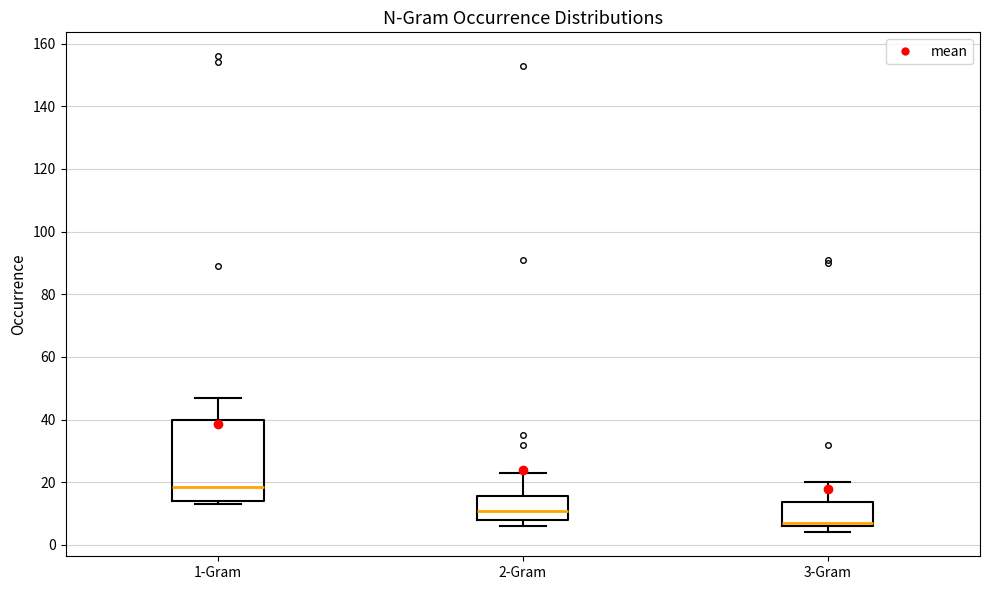

Reading left to right, transcribe this box plot: for each box, give where its median line is, the range the box spans, and where its two whiskers end, as read against the y-axis. The values are not printed on the chart, so give them approximately, as read against the axis.

1-Gram: median 18, box 14 to 40, whiskers 14 (just below the box's lower edge) to 48
2-Gram: median 12, box 8 to 16, whiskers 6 to 24
3-Gram: median 8, box 6 to 14, whiskers 4 to 20